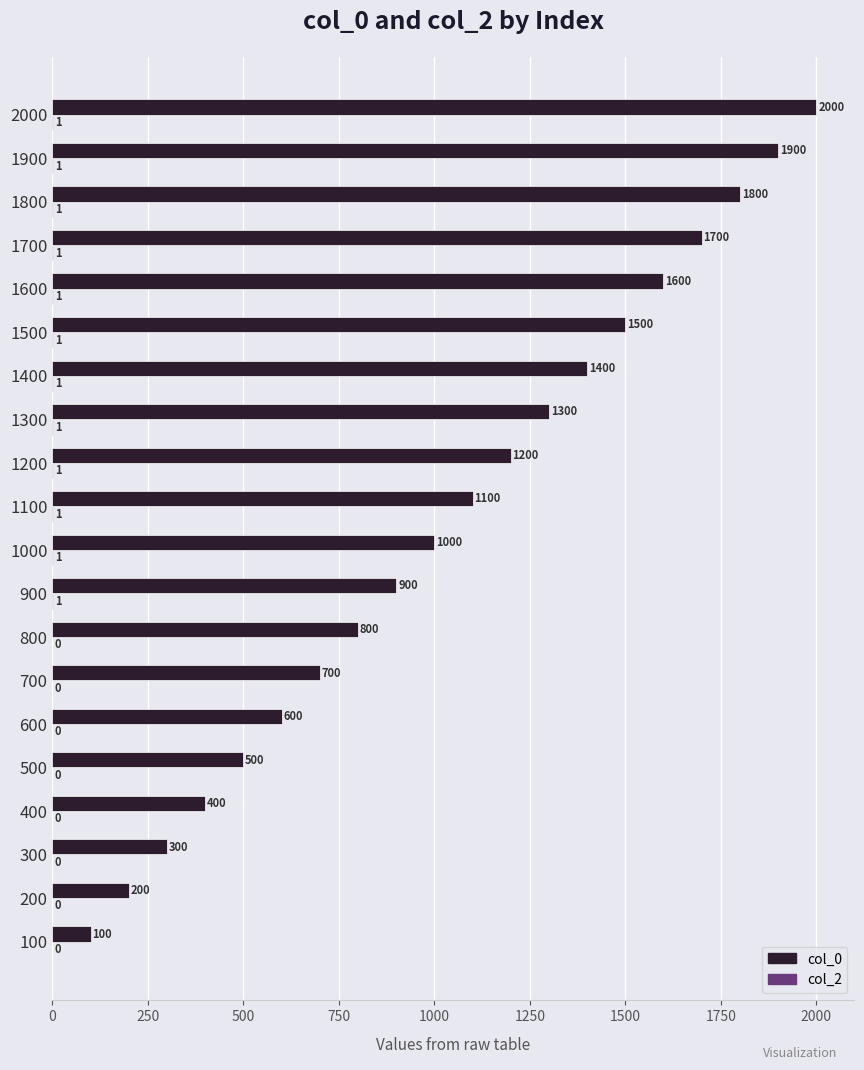

Where is col_0 nearest to the value 1050?

1000